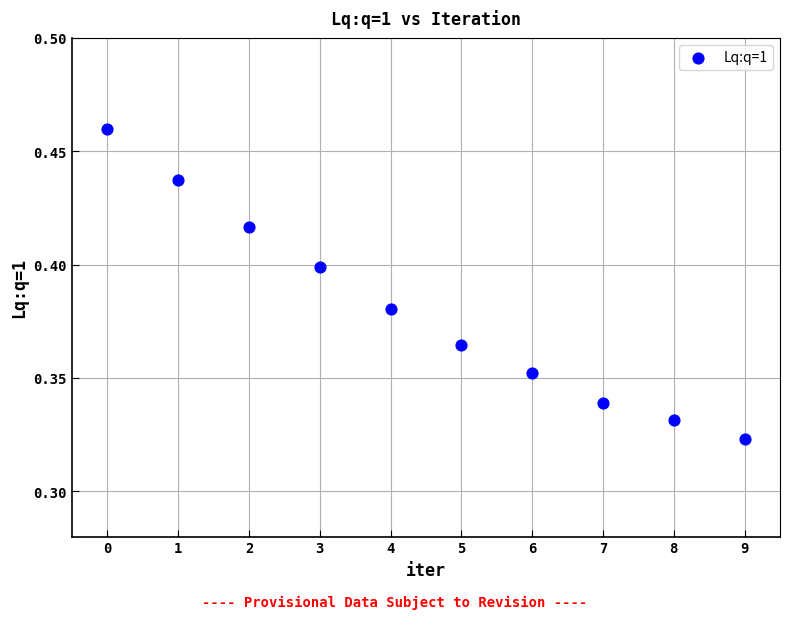

How many points are shown in the scatter plot?

10